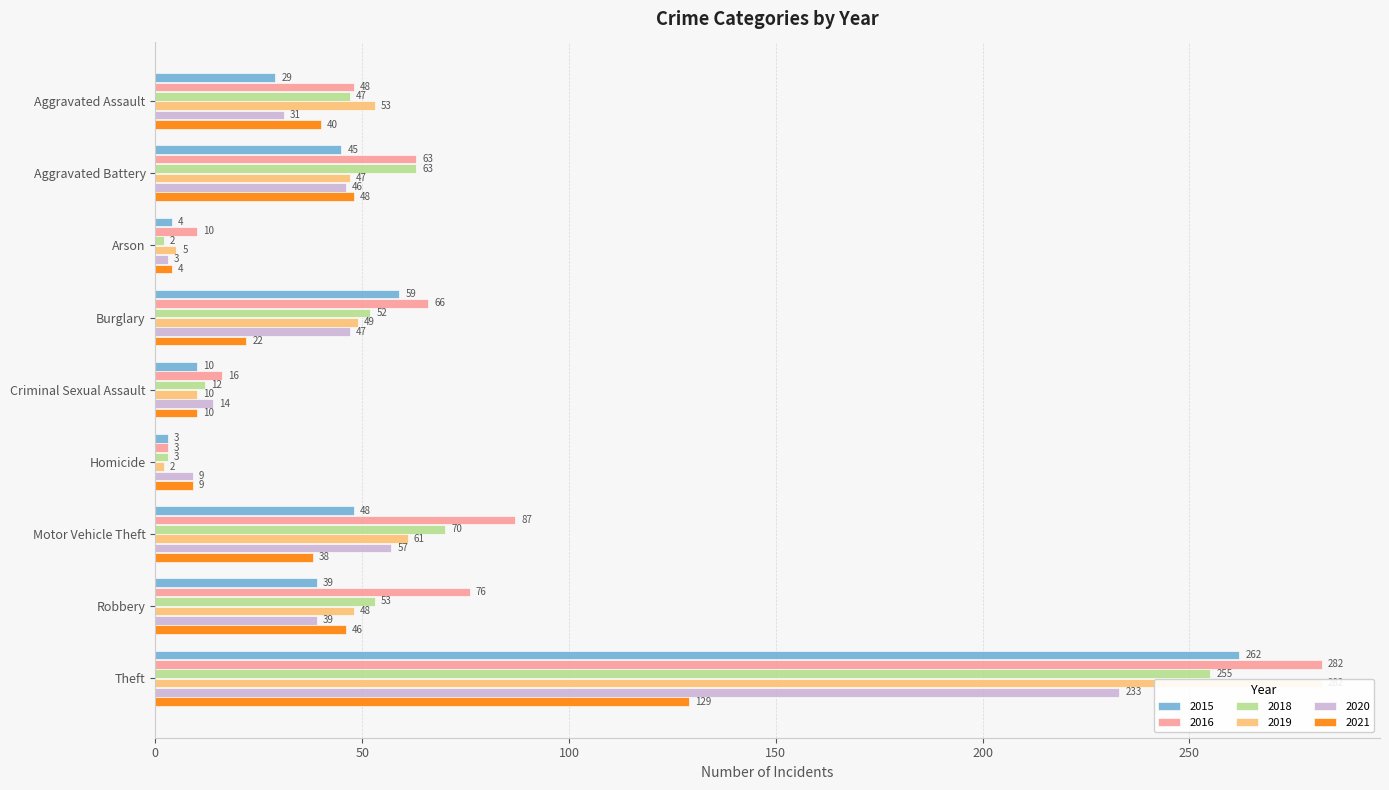

The 2020 series shows 2 at Arson. True or false?

False